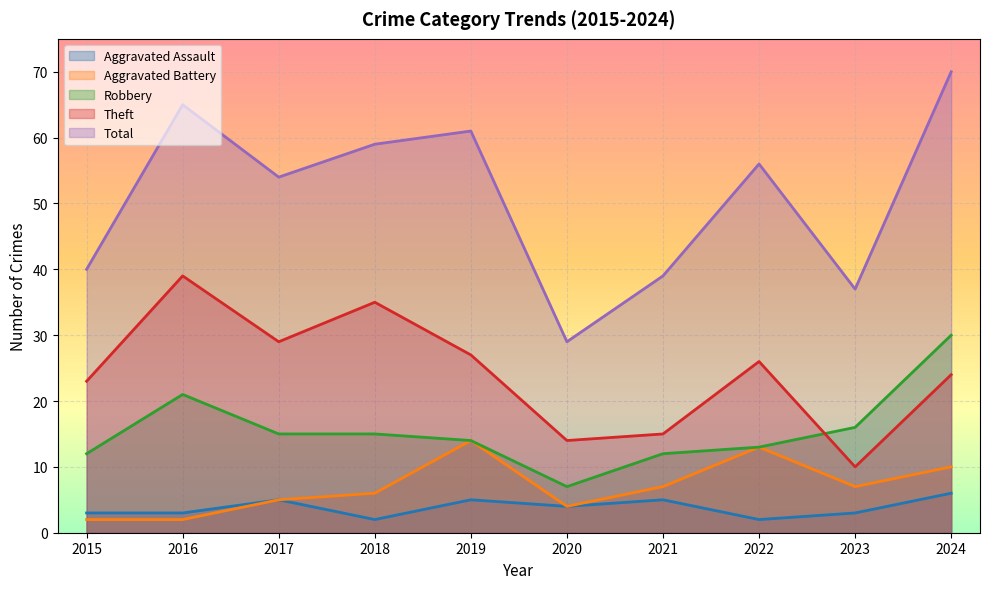

Which series has the widest spread of values?

Total